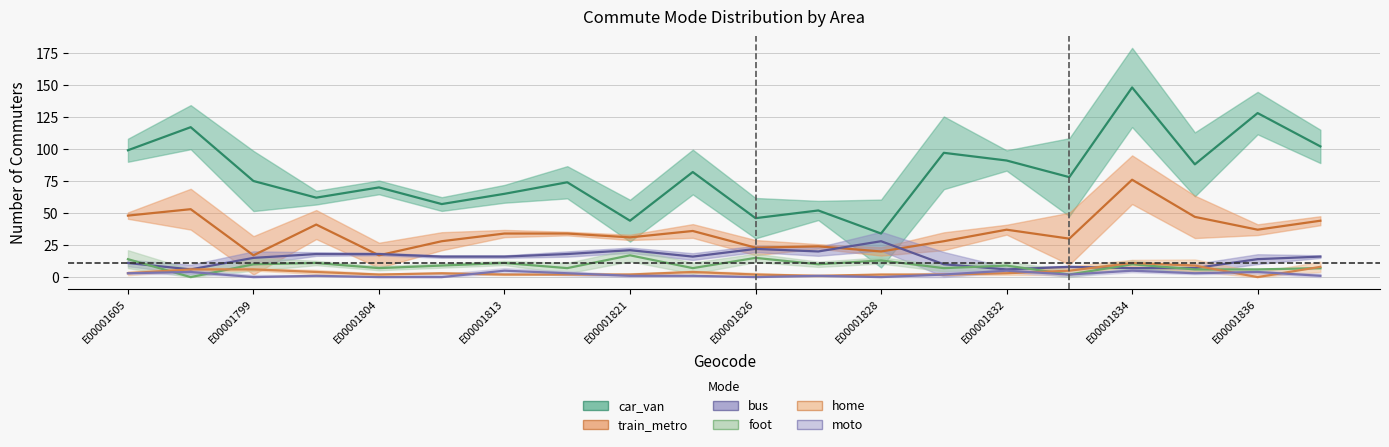

Does the chart display data point markers on the line(s)?

No